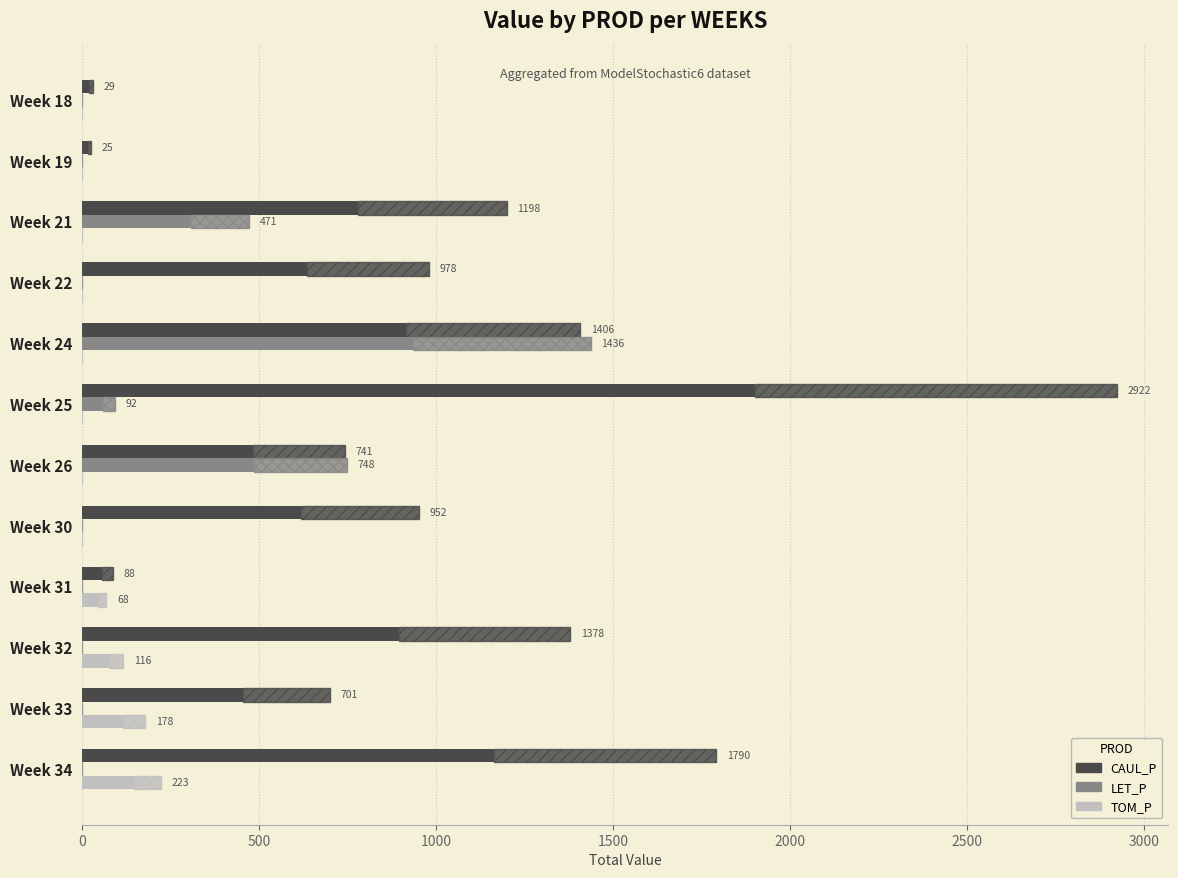

Count the number of categories in the chart.

12